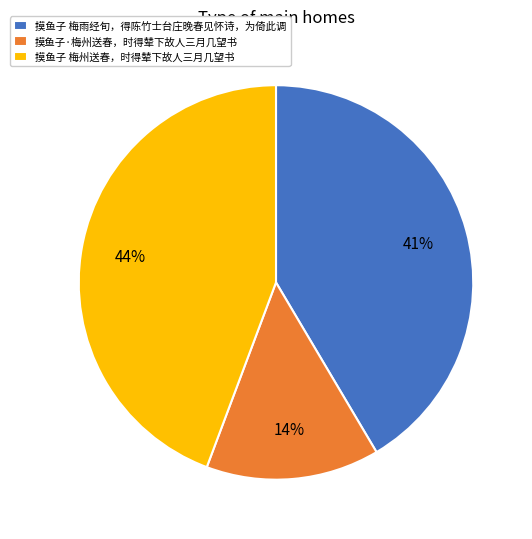

Between 摸鱼子·梅州送春，时得辇下故人三月几望书 and 摸鱼子 梅雨经旬，得陈竹士台庄晚春见怀诗，为倚此调, which is larger?

摸鱼子 梅雨经旬，得陈竹士台庄晚春见怀诗，为倚此调